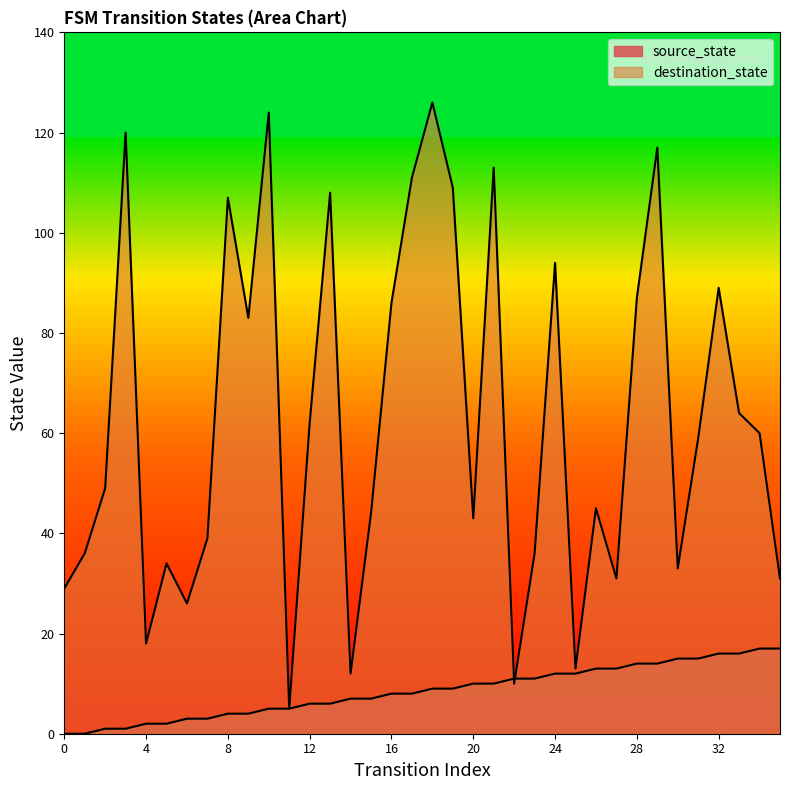

Reading right to left, list all the values displayed in this chart.

source_state: 17	17	16	16	15	15	14	14	13	13	12	12	11	11	10	10	9	9	8	8	7	7	6	6	5	5	4	4	3	3	2	2	1	1	0	0
destination_state: 31	60	64	89	59	33	117	87	31	45	13	94	36	10	113	43	109	126	111	86	44	12	108	62	5	124	83	107	39	26	34	18	120	49	36	29